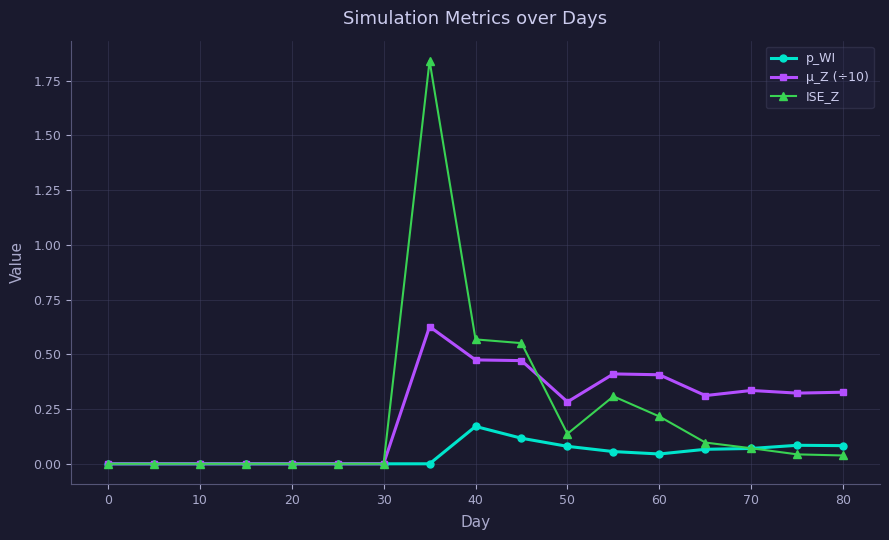

List the series in order of their peak value, lowest first.

p_WI, µ_Z (÷10), ISE_Z